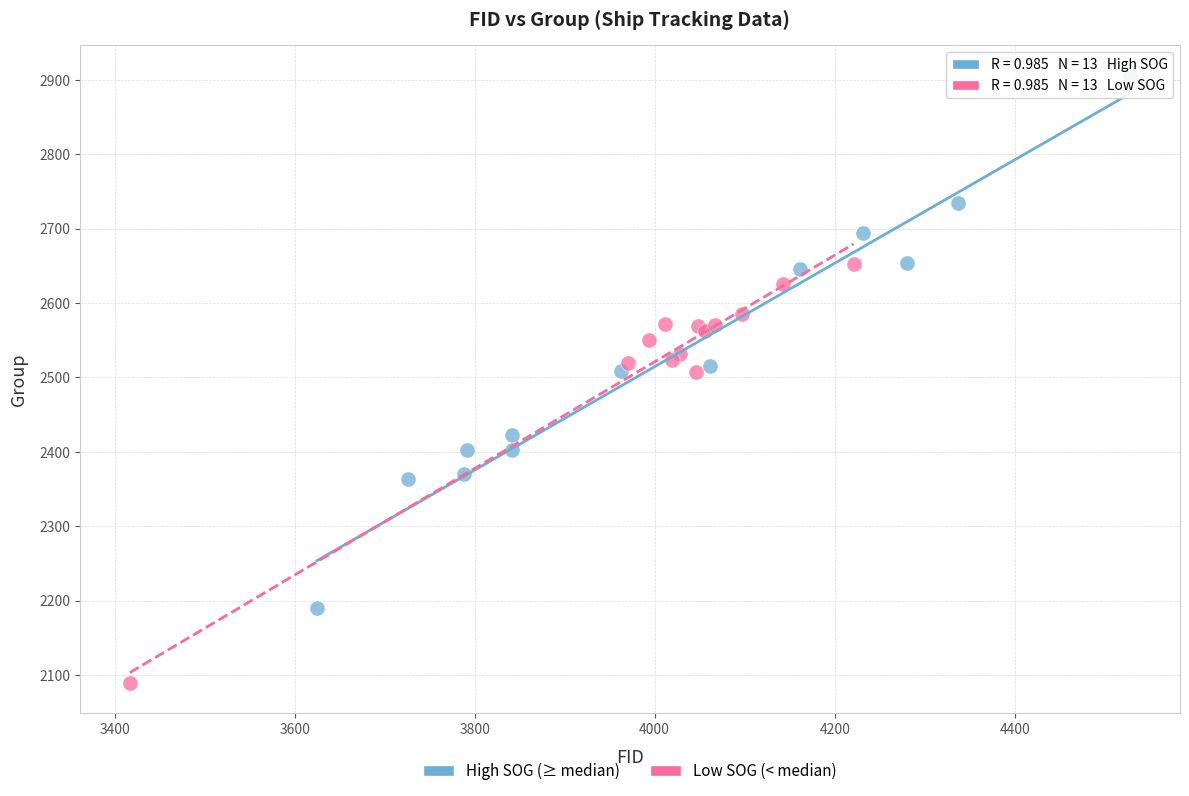

Which series has the largest Y range (max minus min)?

High SOG (≥ median)